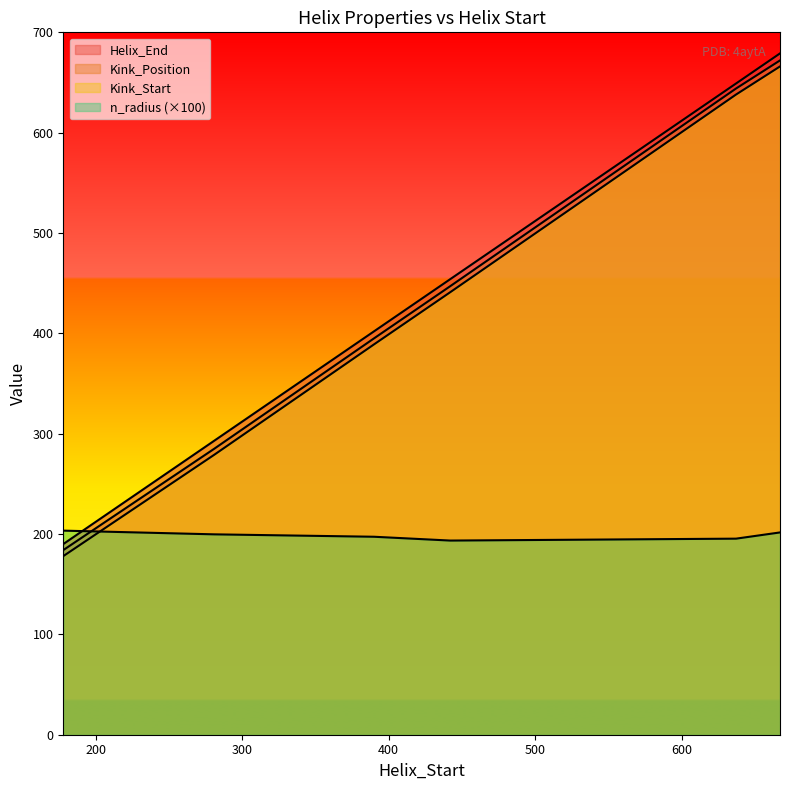

Which category has the lowest value across all series?

178